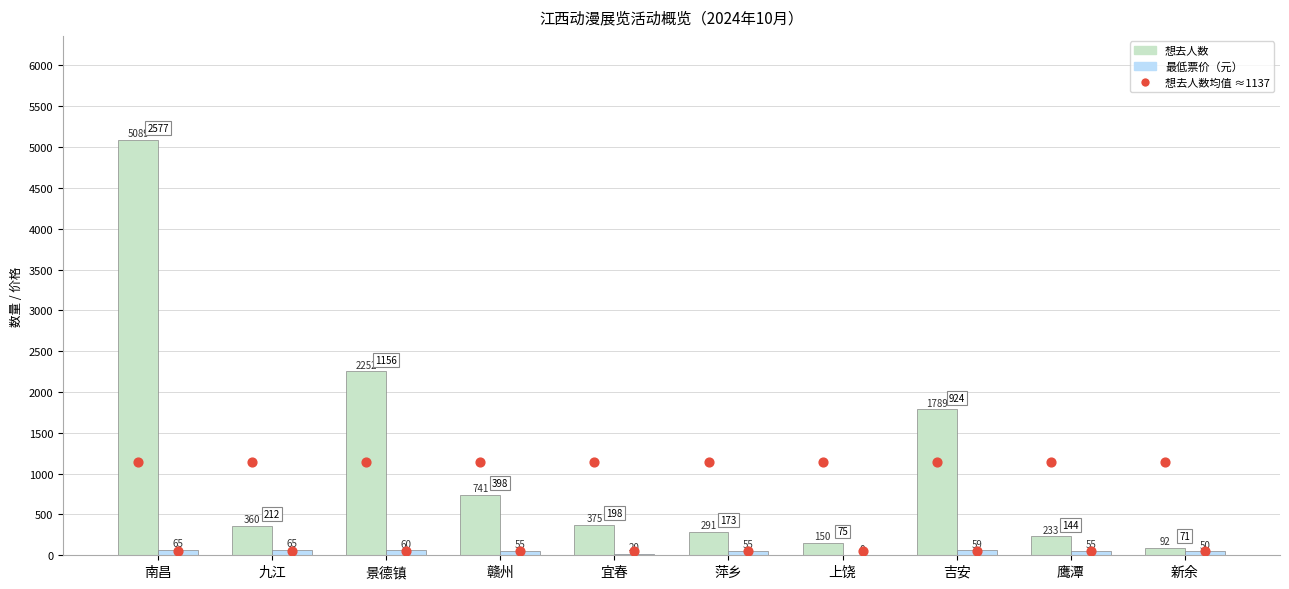

At which category is the sum across all series the highest?

南昌